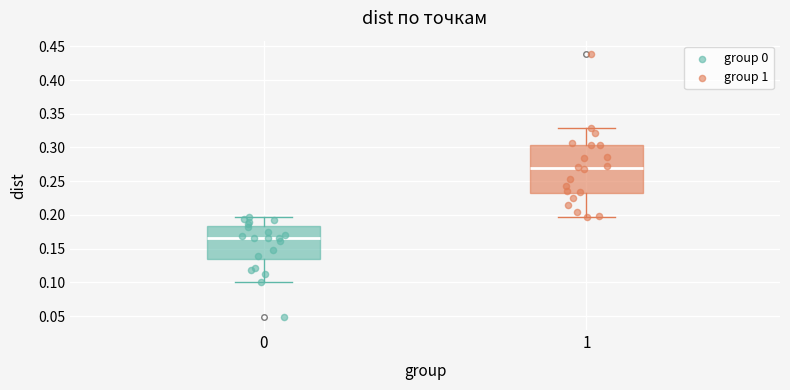

Reading left to right, transcribe this box plot: for each box, give where its median line is, the range the box spans, and where its two whiskers end, as read against the y-axis. The values are not printed on the chart, so give them approximately, as read against the axis.

0: median 0.165, box 0.135 to 0.185, whiskers 0.100 to 0.195
1: median 0.270, box 0.230 to 0.305, whiskers 0.195 to 0.330